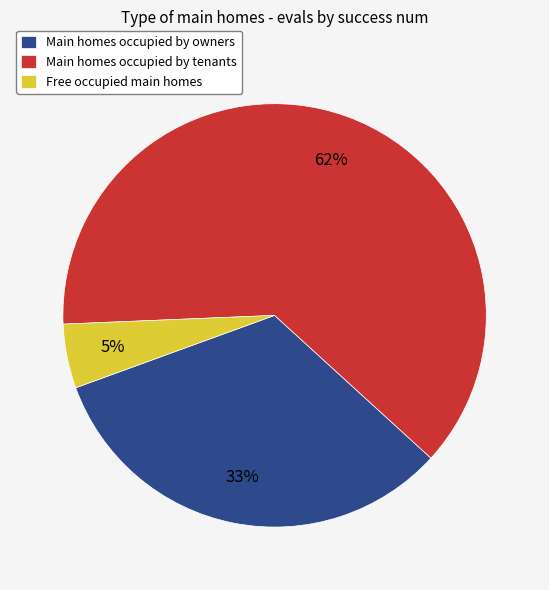

Is there a majority slice in this chart?

Yes